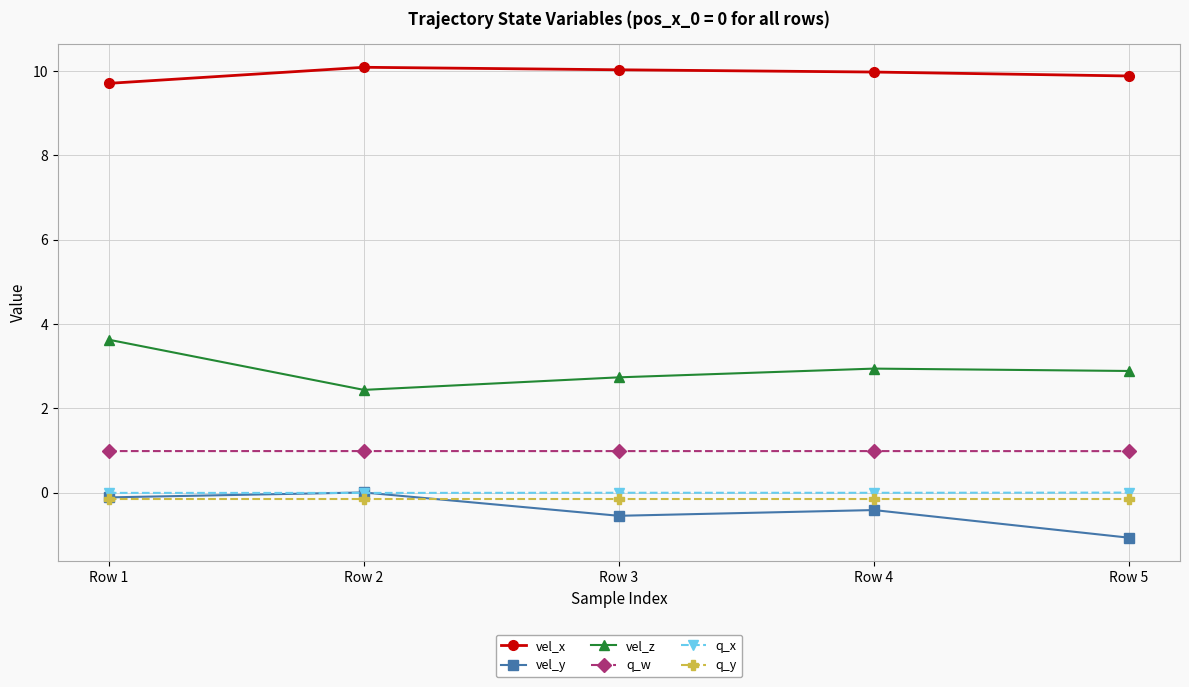

Is this an area chart (filled region under the line)?

No